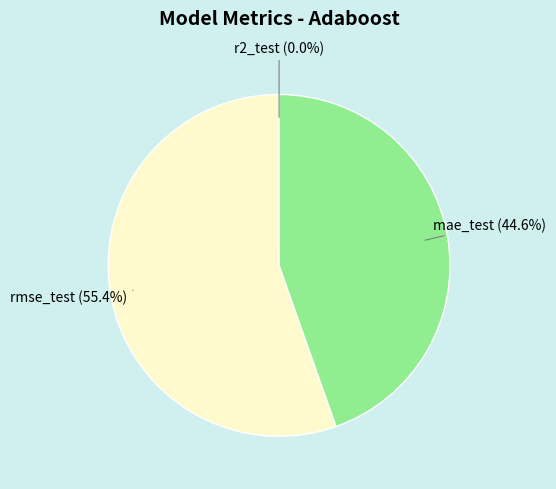

Which slice represents more than half of the pie?

rmse_test